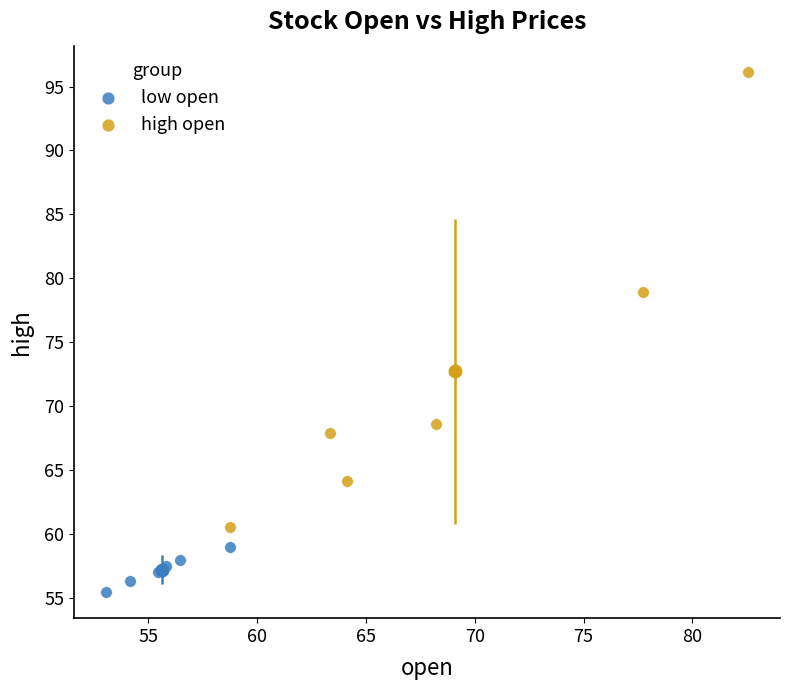

Which series reaches the minimum Y coordinate?

low open